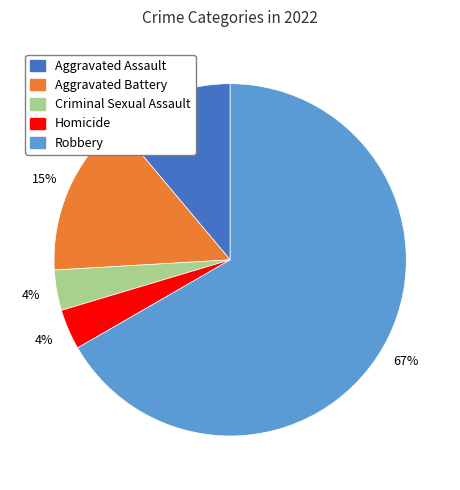

Count the number of slices in the pie.

5